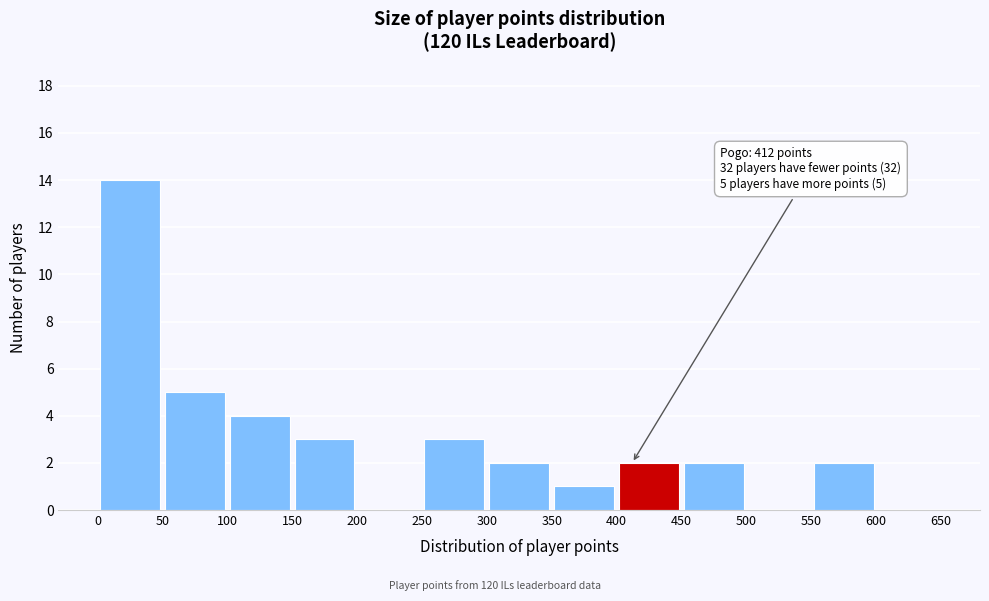

Which range on the x-axis has the tallest bar?

0 to 50